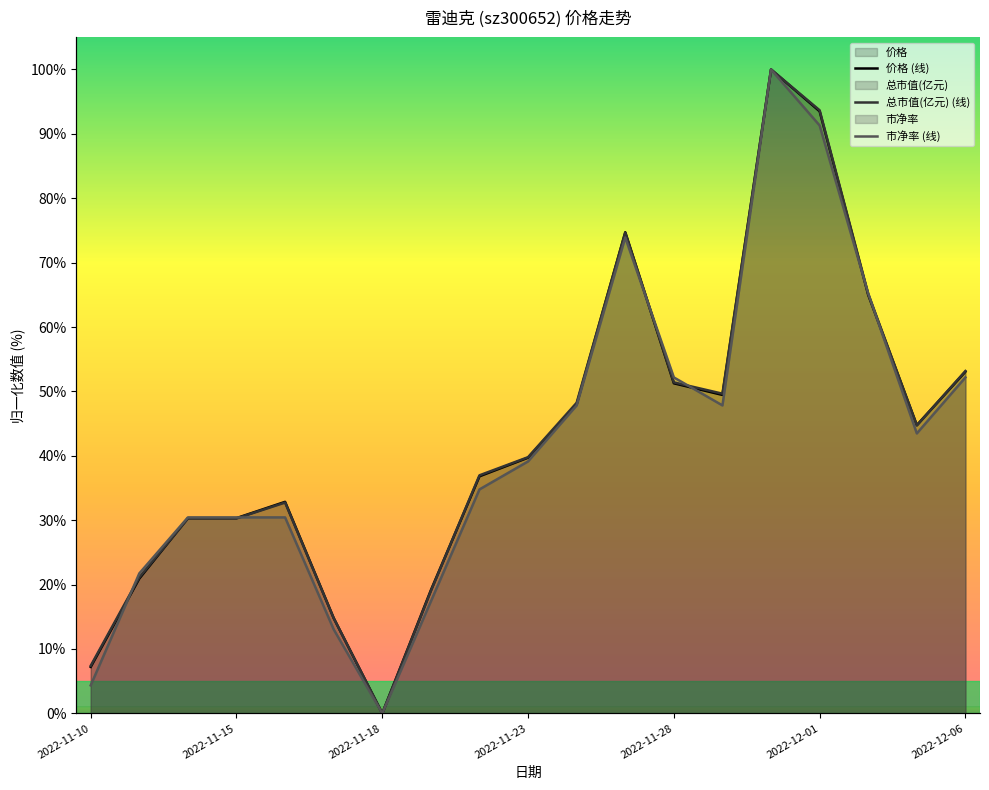

What is the maximum value shown in the chart?

100.0